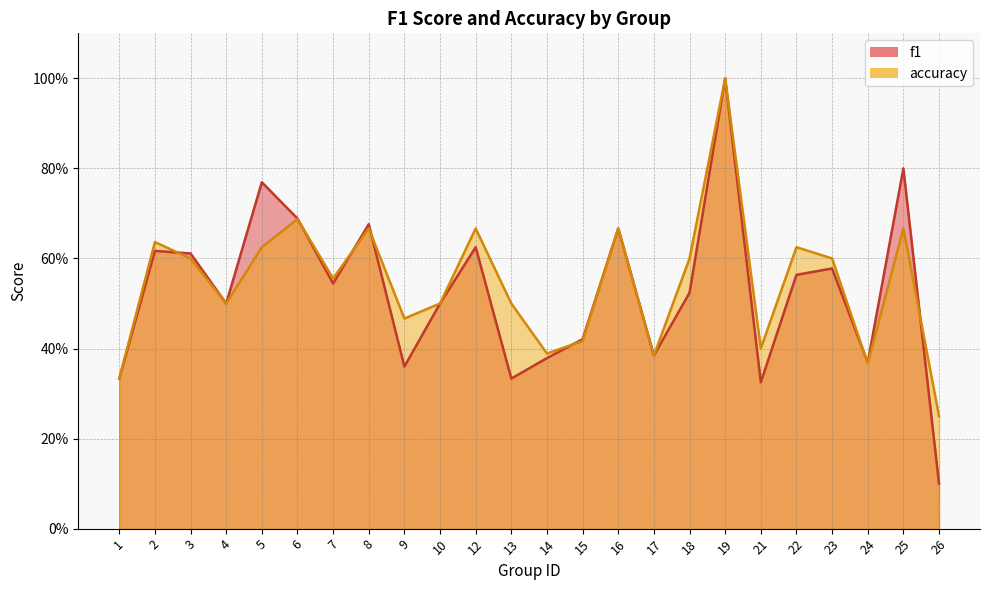

What is the sum of the accuracy values at 2 and 21?

1.0